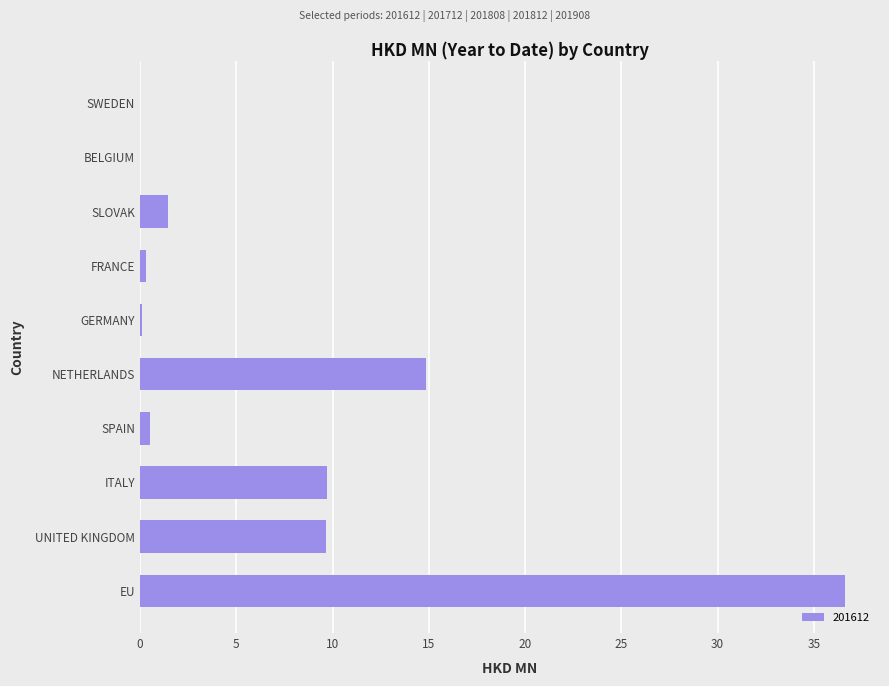

At which label is the value closest to 18?

NETHERLANDS